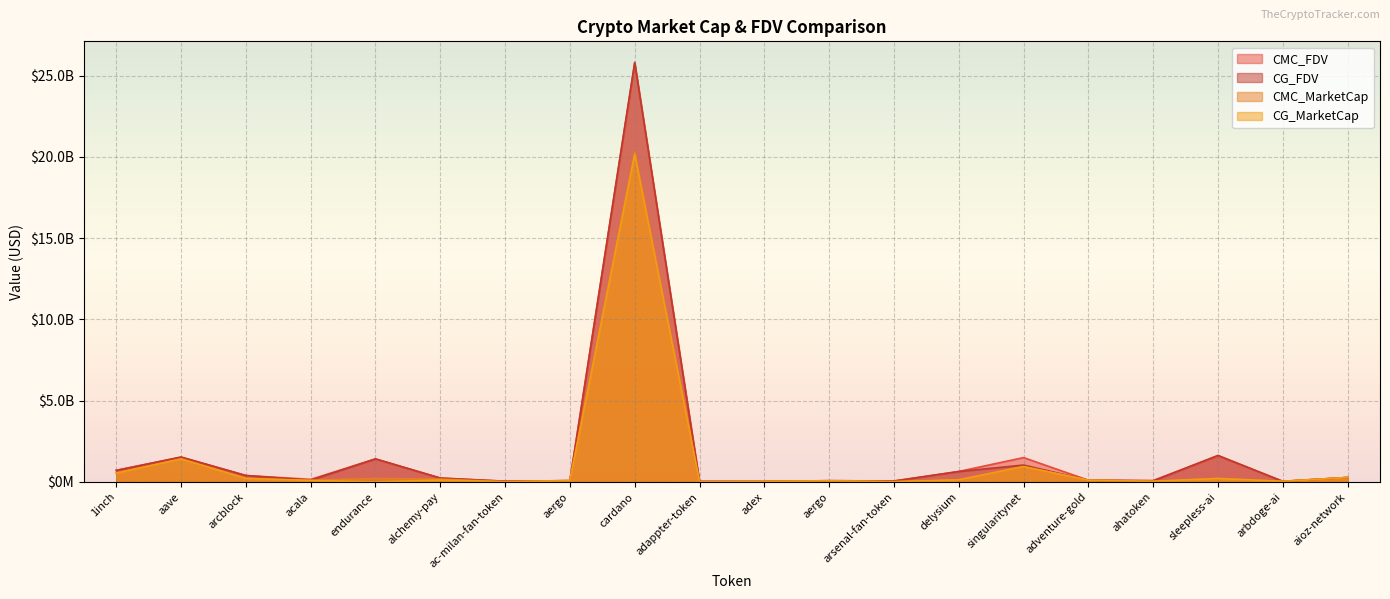

What is the total value across all series at sleepless-ai?

3659826136.8